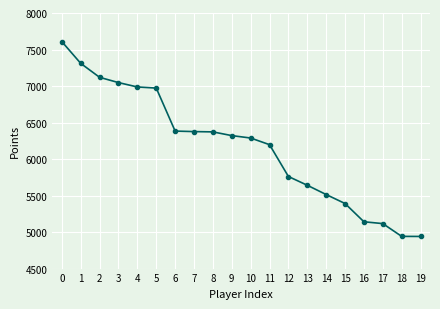

What is the change in value from 12 to 15?

-370